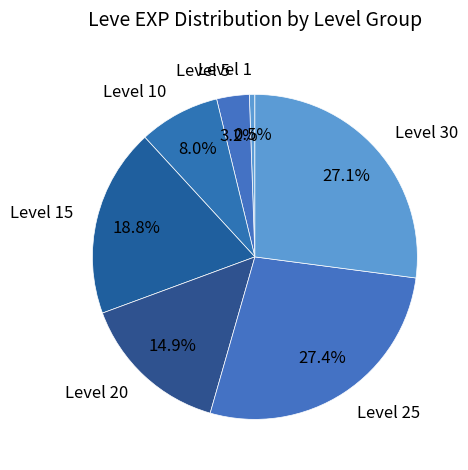

What is the total percentage of Level 15 and Level 1?

19.3%